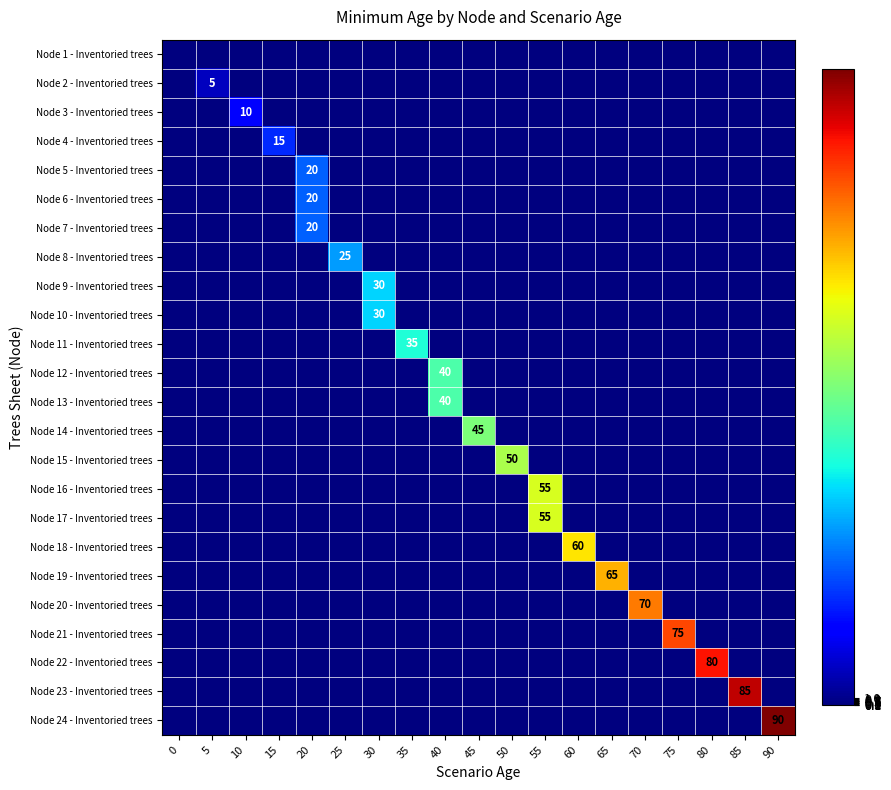

Which series has the widest spread of values?

Node 24 - Inventoried trees